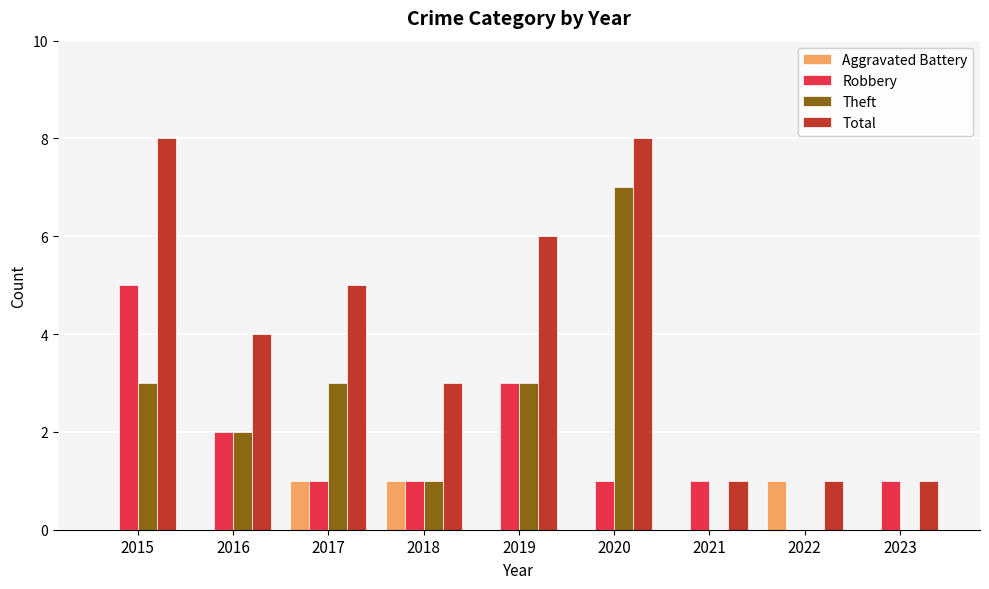

Between 2018 and 2023, which series saw the biggest shift?

Total